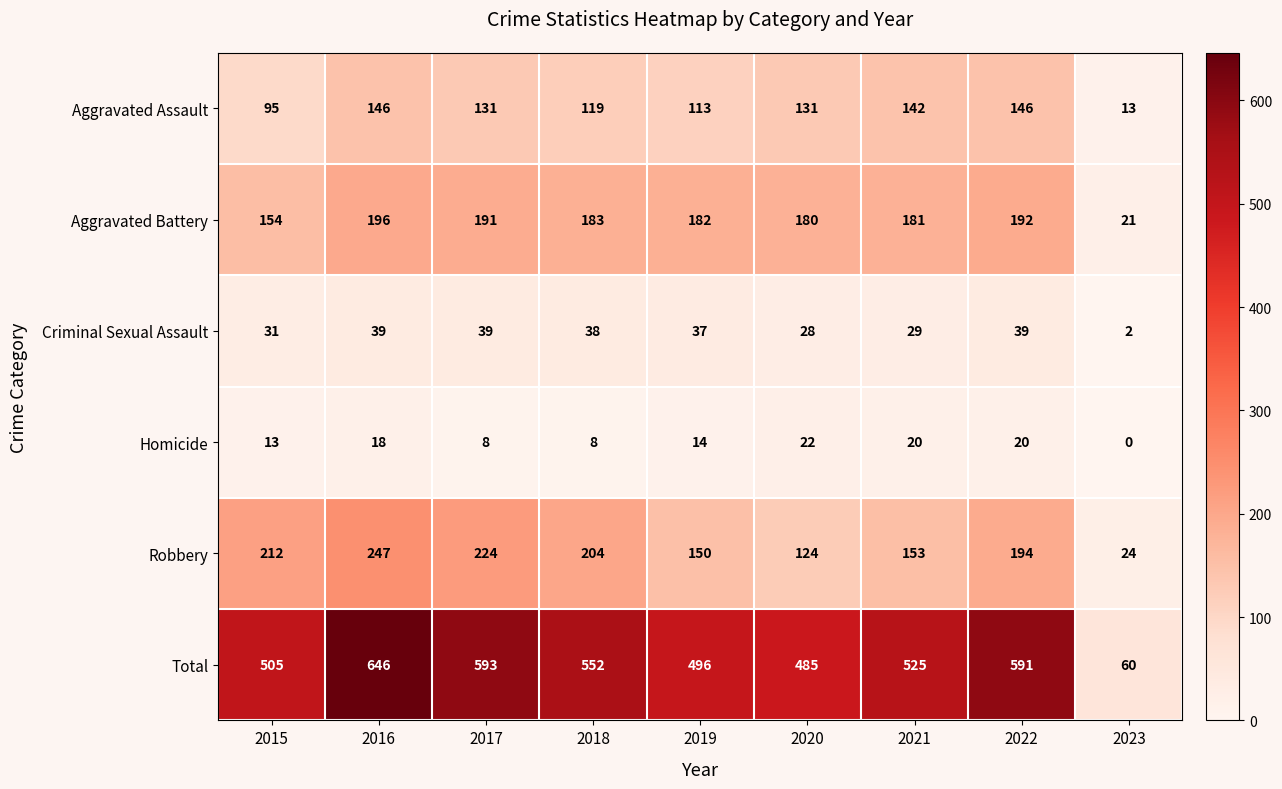

What value does the Homicide series have at 2020?

22